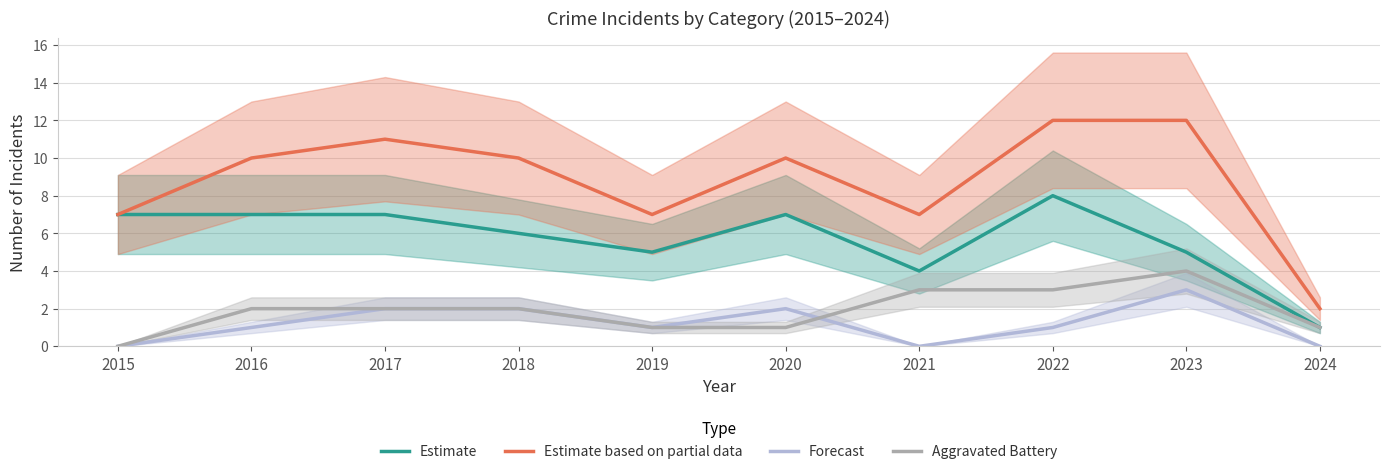

Which series has the largest range (max minus min)?

Estimate based on partial data